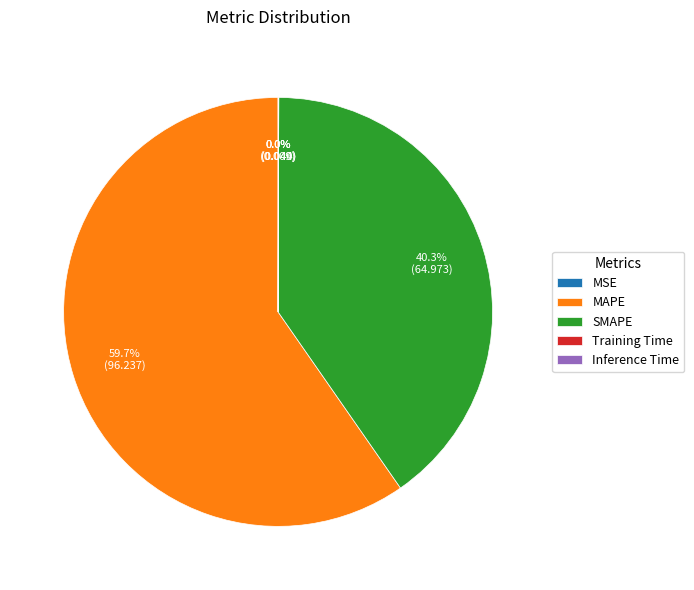

Approximately how many times larger is the value at SMAPE compared to MAPE?

0.7